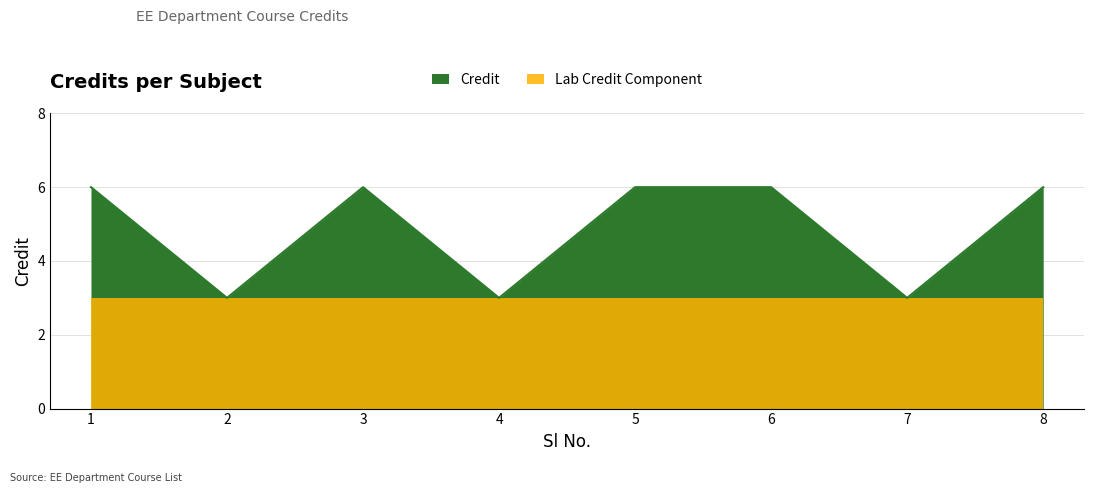

Between 4 and 8, which is larger?

8